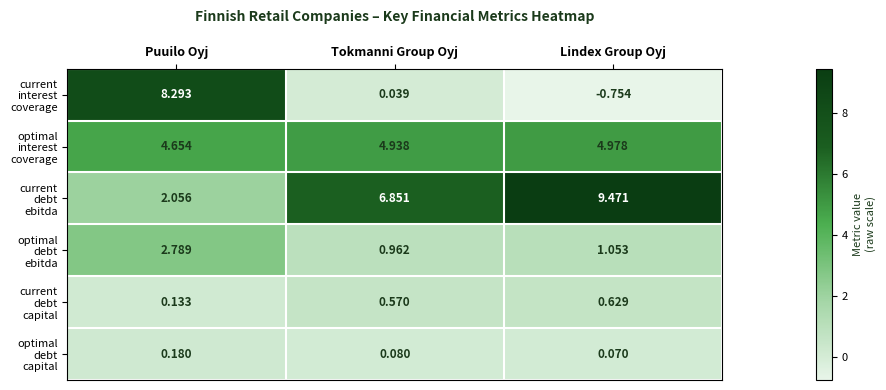

Which label corresponds to the smallest value in the chart?

Lindex Group Oyj